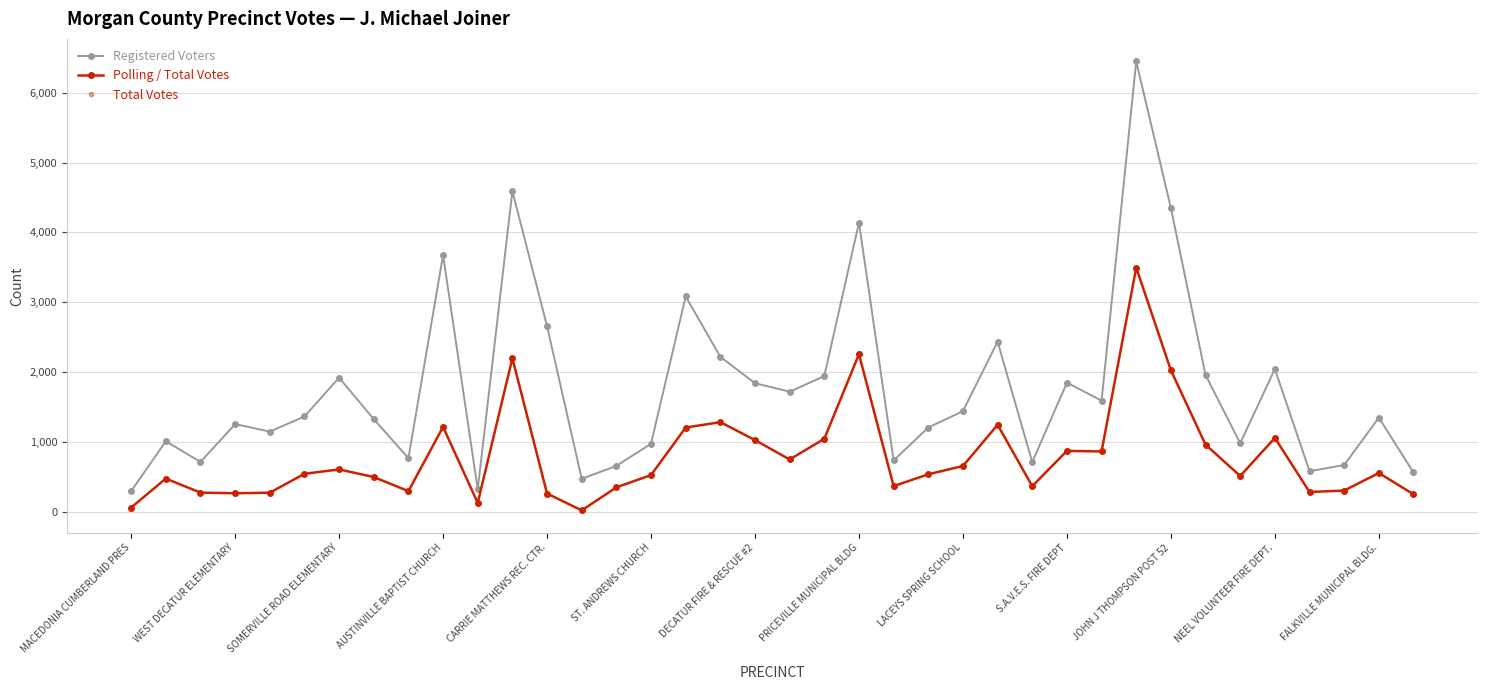

True or false: Polling / Total Votes and Total Votes cross at least once.

False